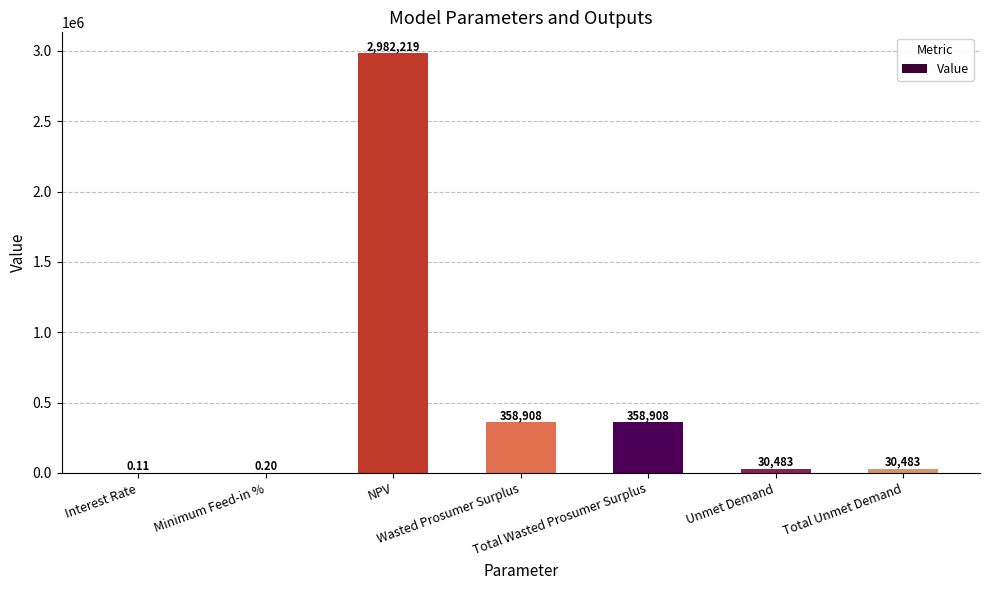

Reading left to right, what are all the values shown in this chart?

Interest Rate=0.1	Minimum Feed-in %=0.2	NPV=2982219.2	Wasted Prosumer Surplus=358908.3	Total Wasted Prosumer Surplus=358908.3	Unmet Demand=30483.0	Total Unmet Demand=30483.0